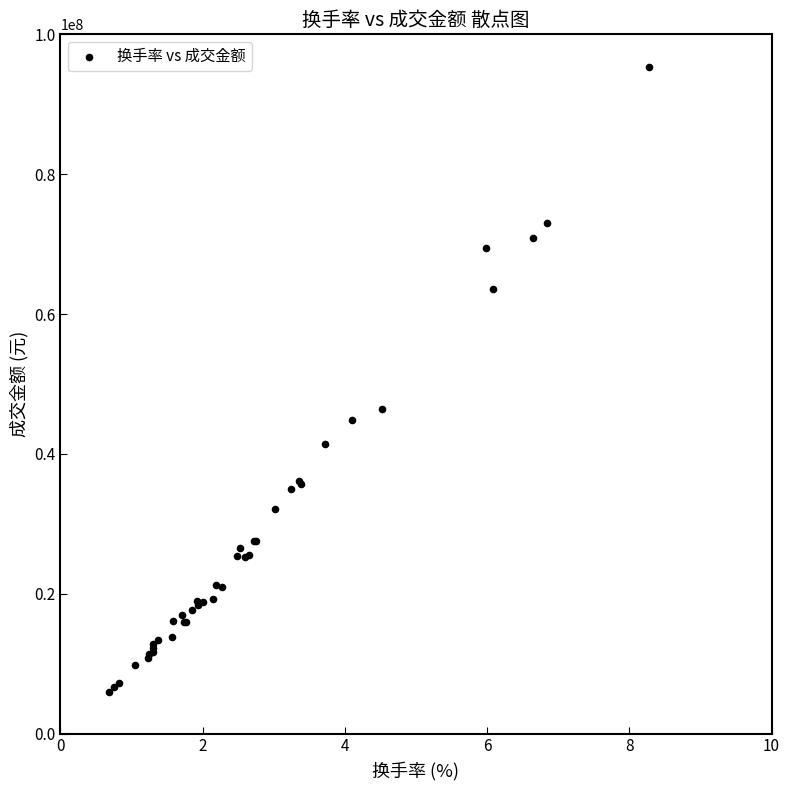

What Y value in the scatter plot is closest to 50643060?

46474123.0